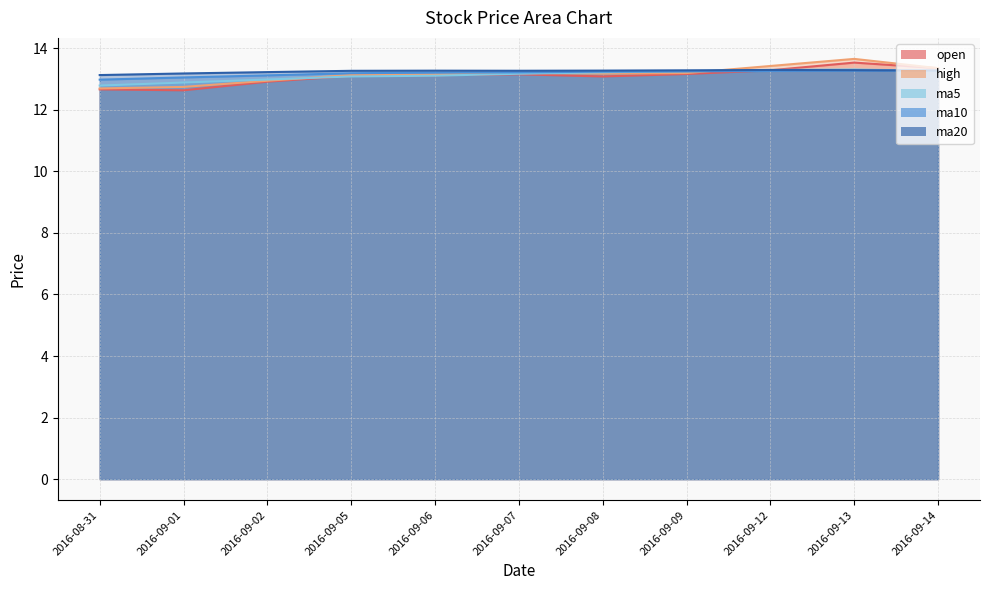

At which category does the chart reach its peak across all series?

2016-09-13